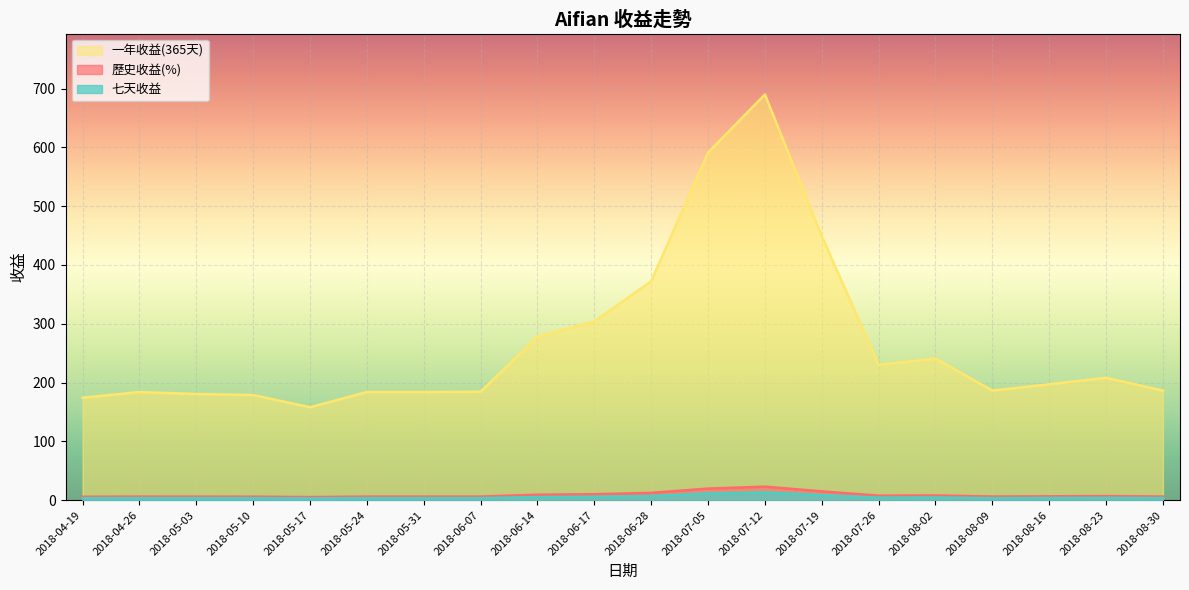

True or false: 一年收益(365天) has more than 0 interior local peaks.

True